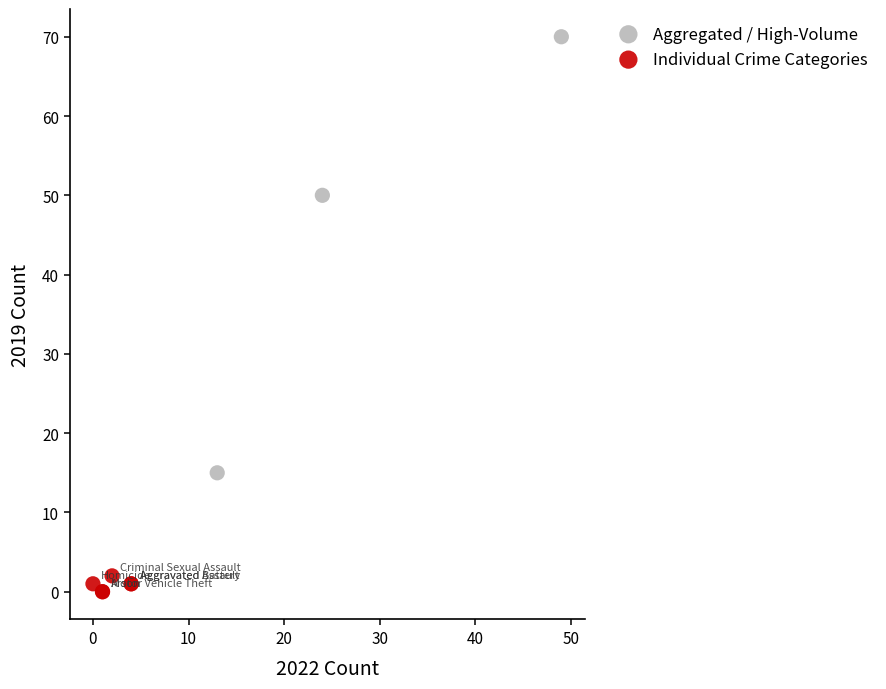

Which series has the largest Y range (max minus min)?

Aggregated / High-Volume